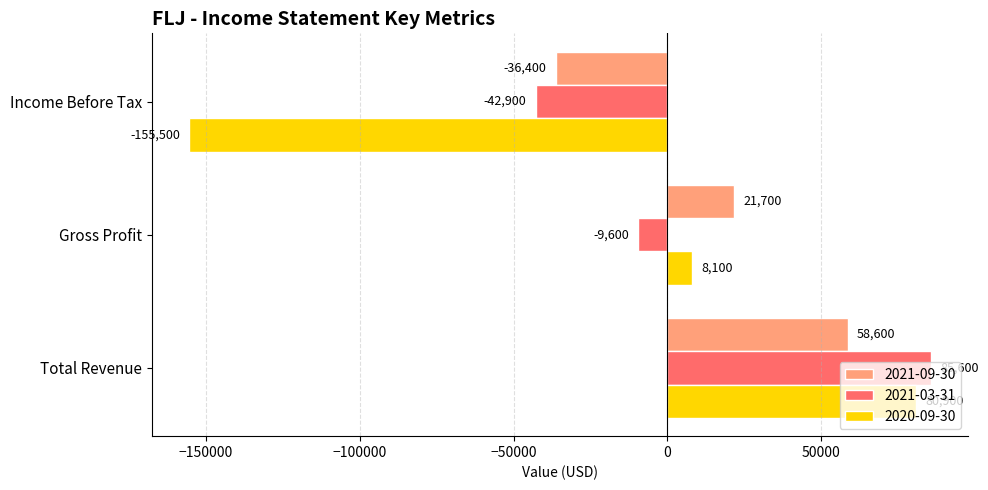

Which category has the highest value across all series?

Total Revenue